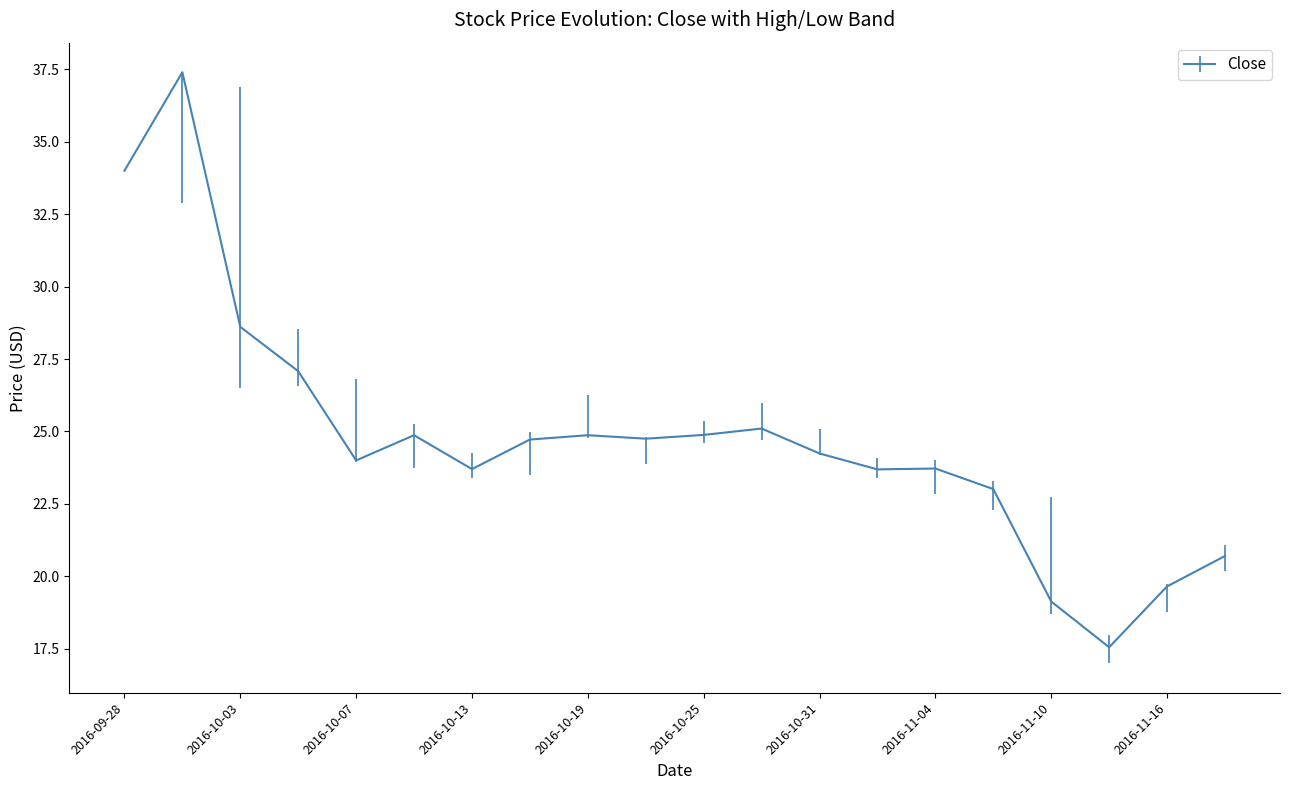

What is the greatest value displayed?

37.4